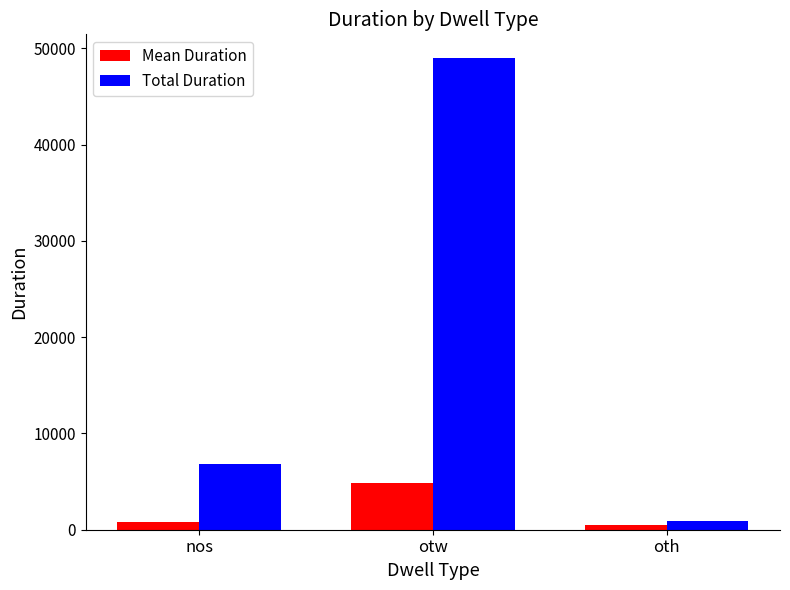

What is the minimum value for Total Duration?

892